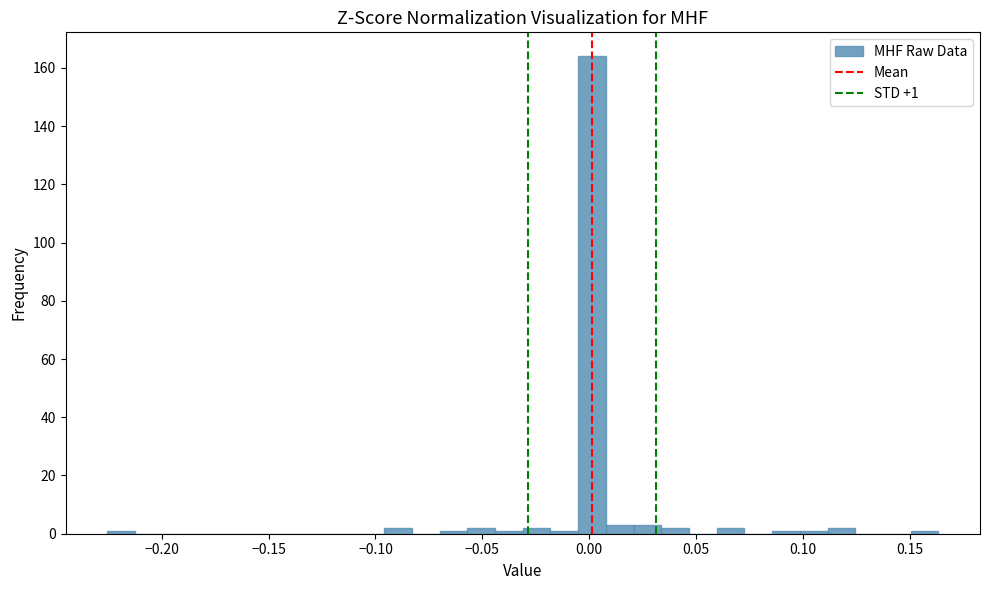

Read against the x-axis, roughly where is the centre of the tallest bar?

0.000